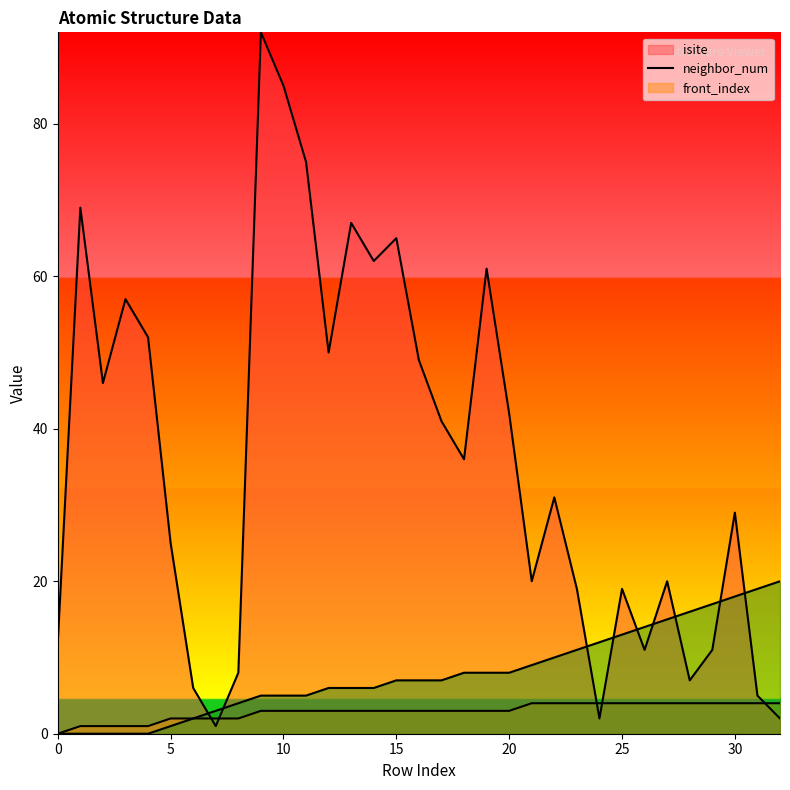

Which series has the largest range (max minus min)?

isite